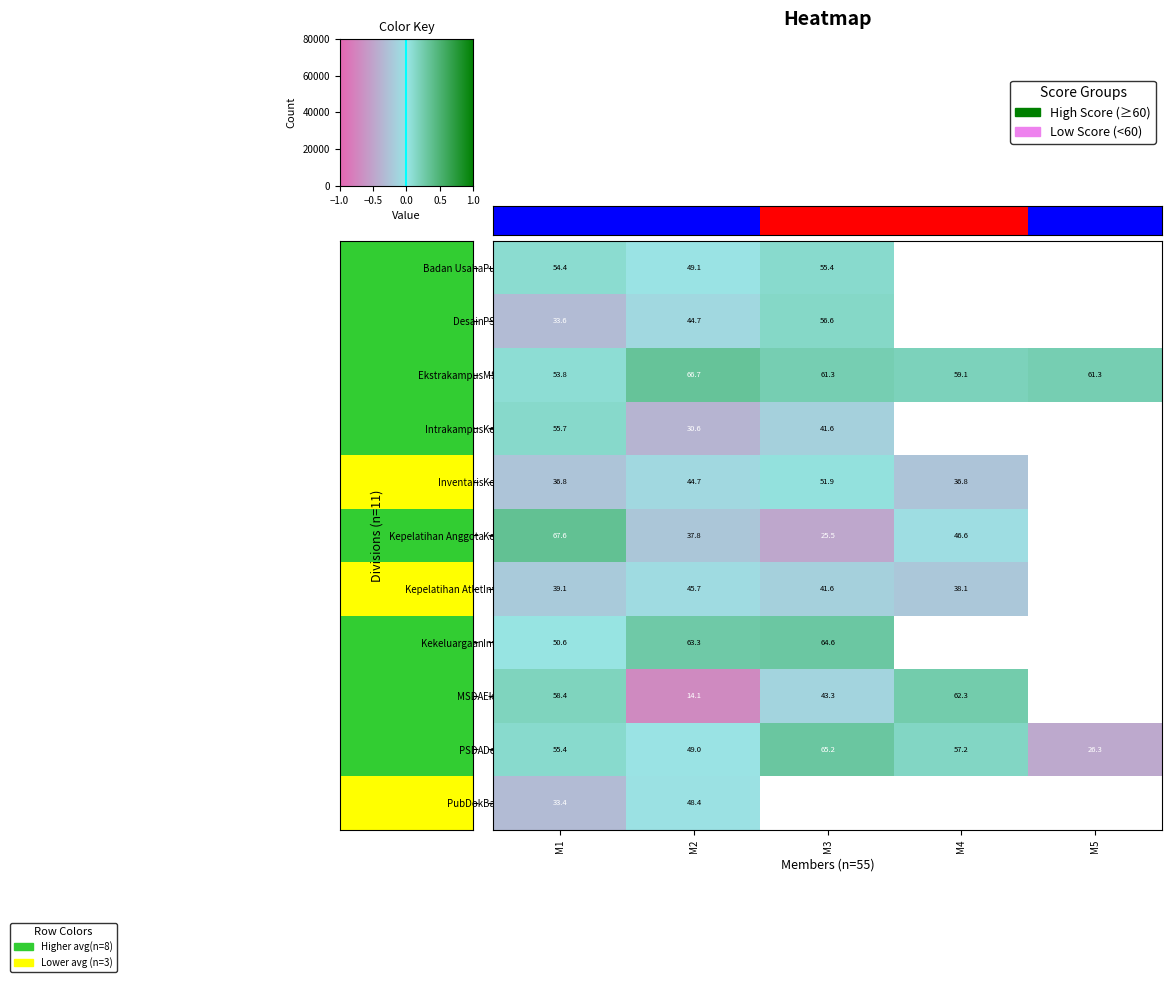

Which has a higher value, 0.5 or 1.0?

1.0